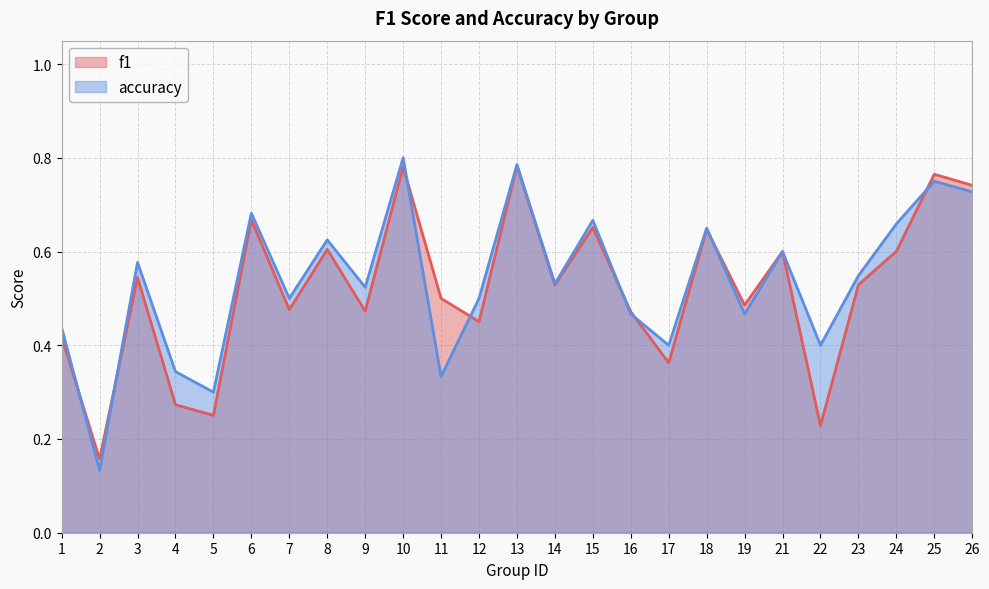

The accuracy series shows 0.5 at 9. True or false?

True